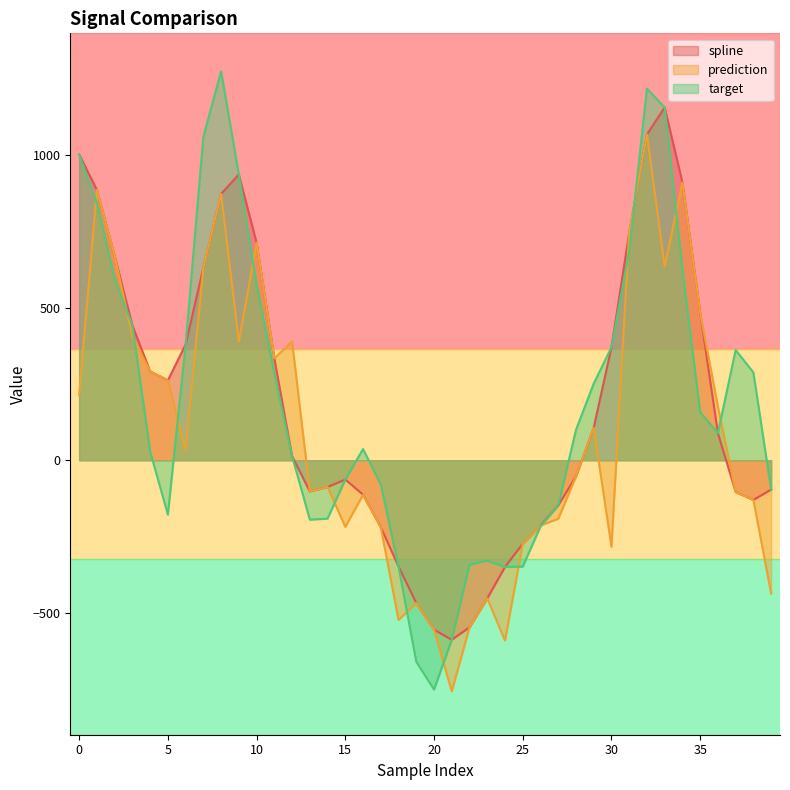

Which has a higher value, 11 or 24?

11